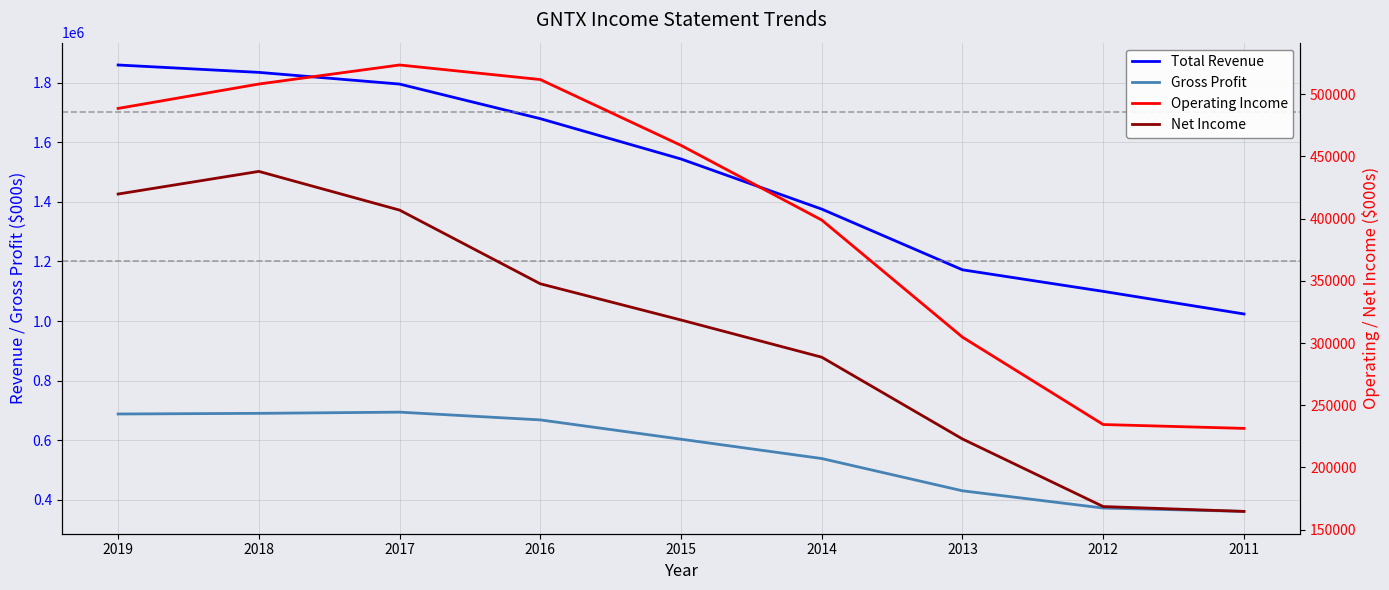

The Operating Income series shows 107517 at 2018. True or false?

False